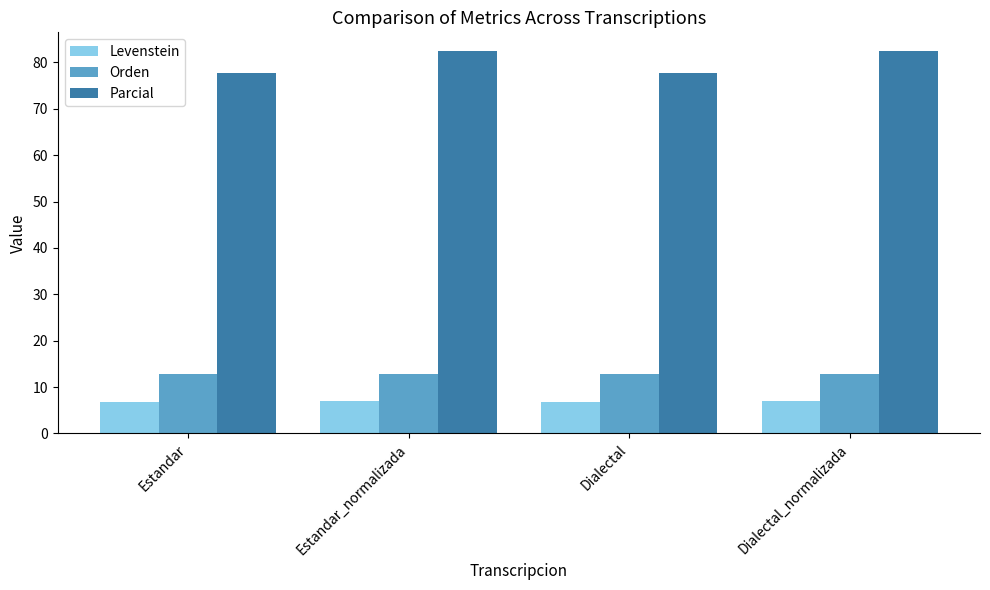

What is the maximum value for Levenstein?

7.0